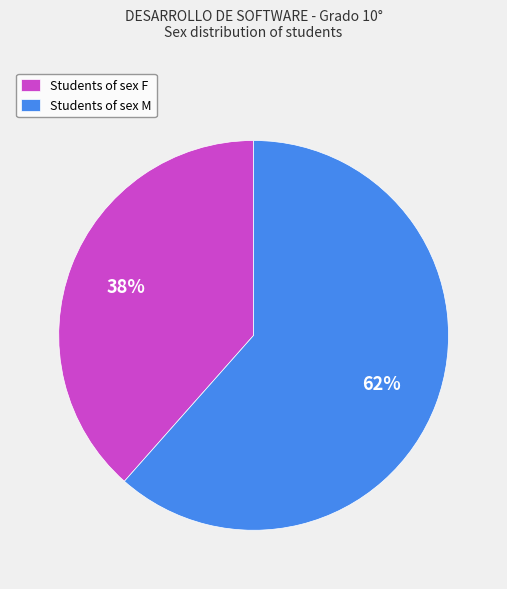

Rank the categories by value from highest to lowest.

Students of sex M, Students of sex F